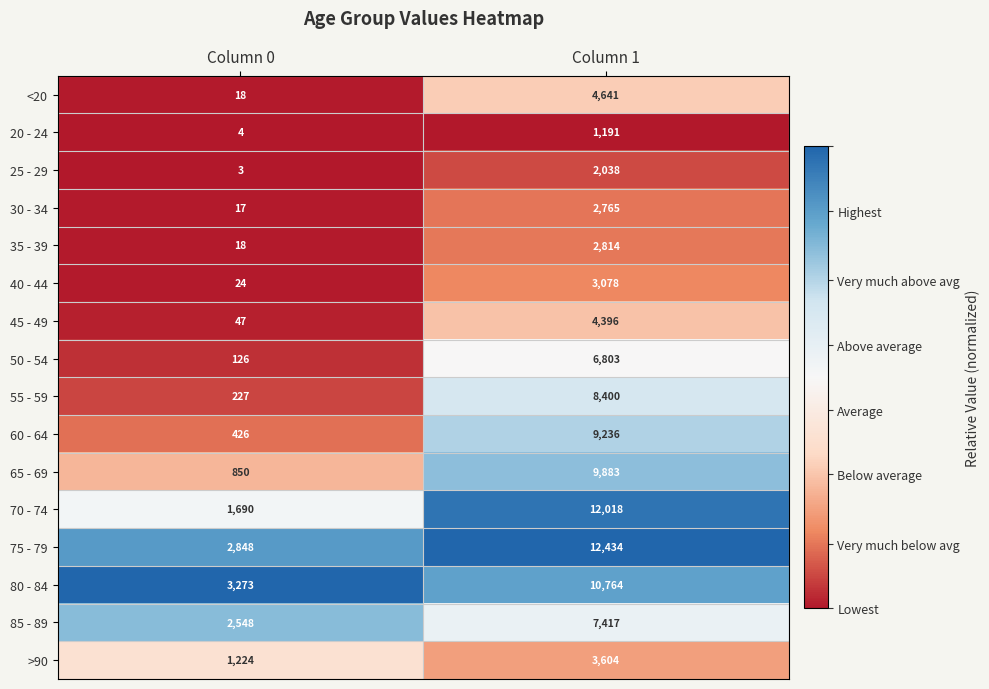

What is the spread (max minus min) of values at Column 1?

11243